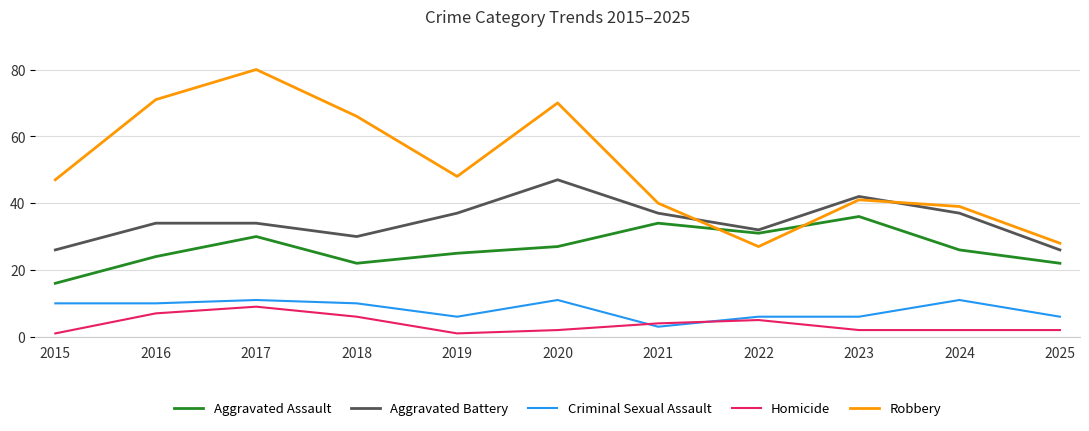

Reading left to right, list all the values displayed in this chart.

Aggravated Assault: 16	24	30	22	25	27	34	31	36	26	22
Aggravated Battery: 26	34	34	30	37	47	37	32	42	37	26
Criminal Sexual Assault: 10	10	11	10	6	11	3	6	6	11	6
Homicide: 1	7	9	6	1	2	4	5	2	2	2
Robbery: 47	71	80	66	48	70	40	27	41	39	28